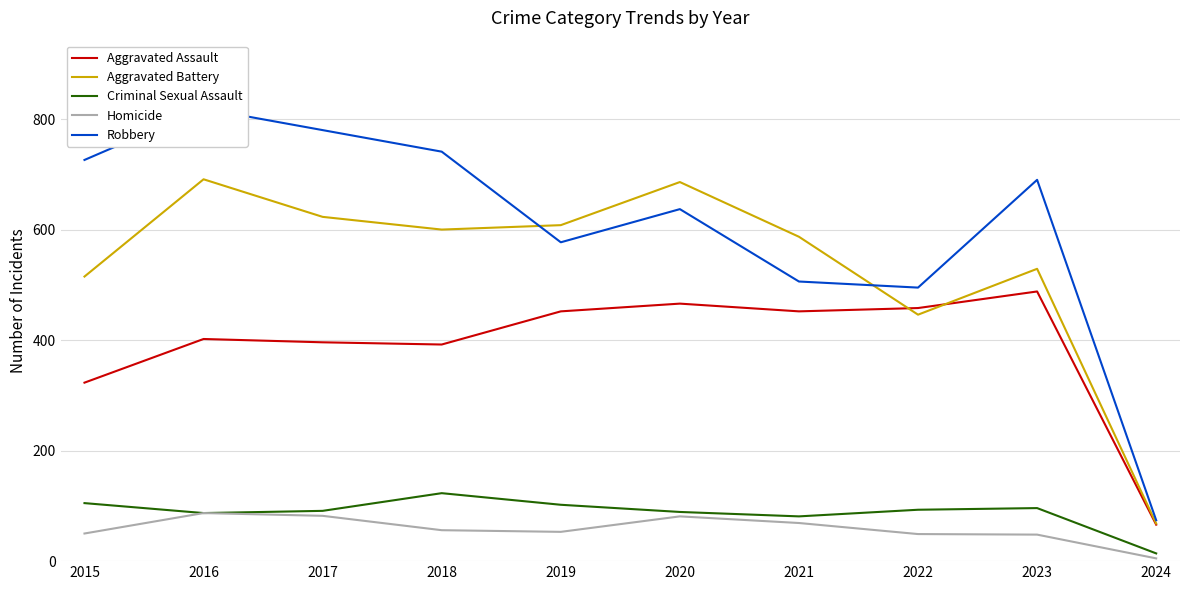

List the series in order of their peak value, lowest first.

Homicide, Criminal Sexual Assault, Aggravated Assault, Aggravated Battery, Robbery